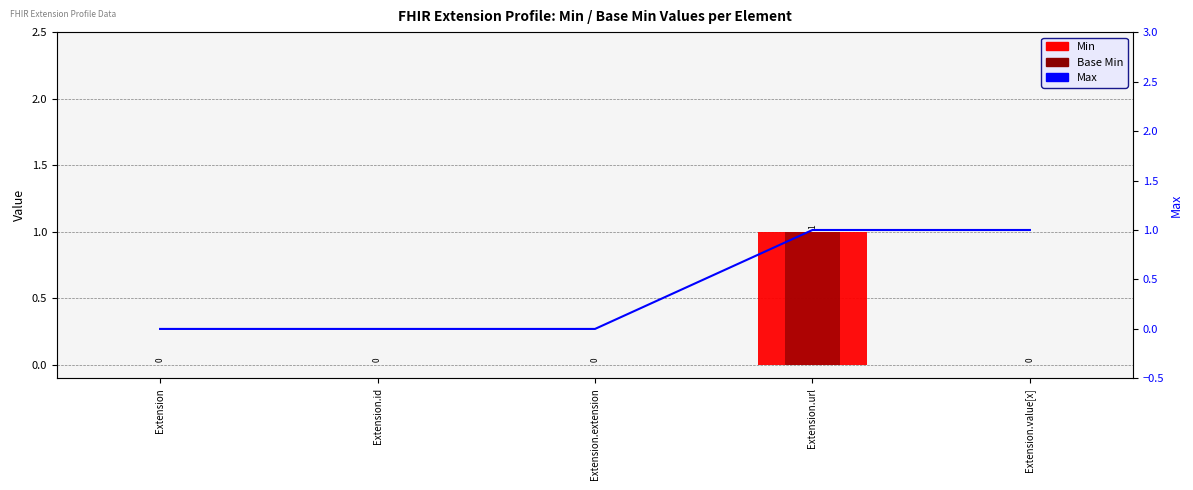

List the labels in order of Base Min value, largest first.

Extension.url, Extension, Extension.id, Extension.extension, Extension.value[x]